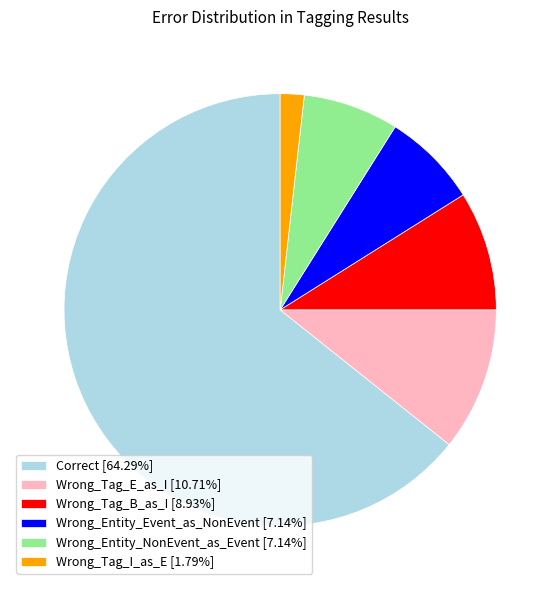

Is the sum of Correct [64.29%] and Wrong_Entity_NonEvent_as_Event [7.14%] greater than half?

Yes